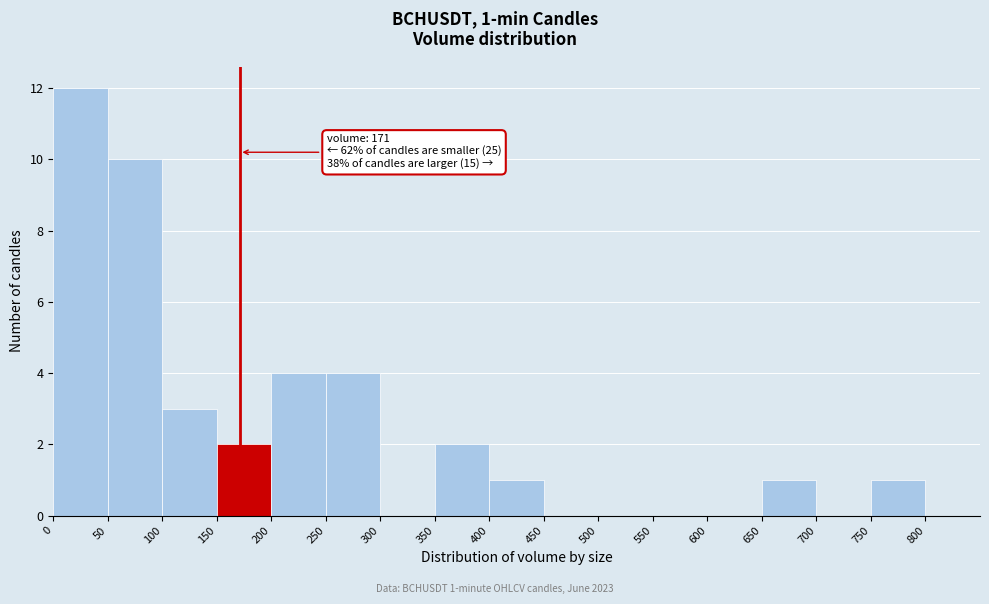

Which range on the x-axis has the tallest bar?

0 to 50